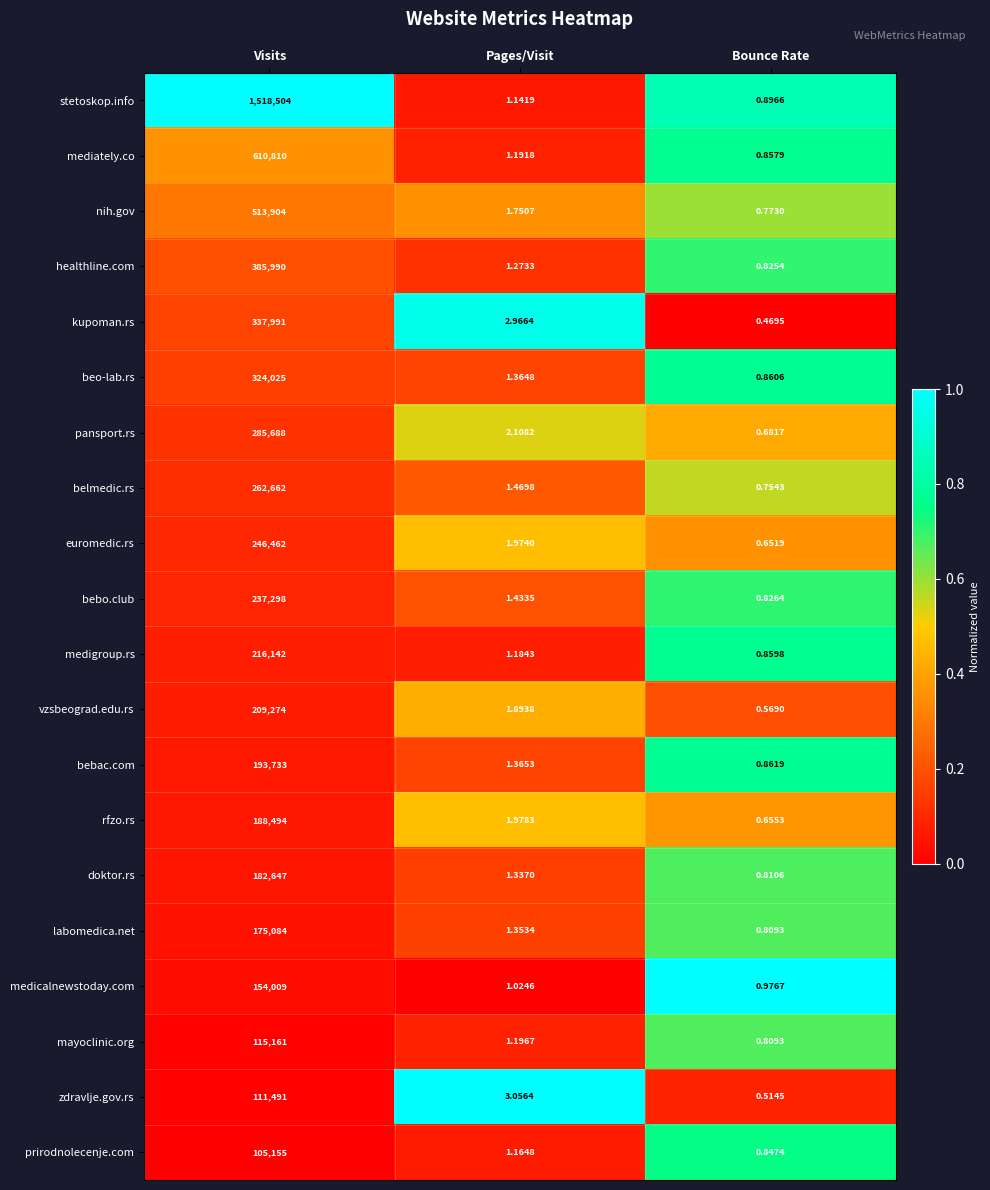

What is the spread (max minus min) of values at Visits?

1413349.0